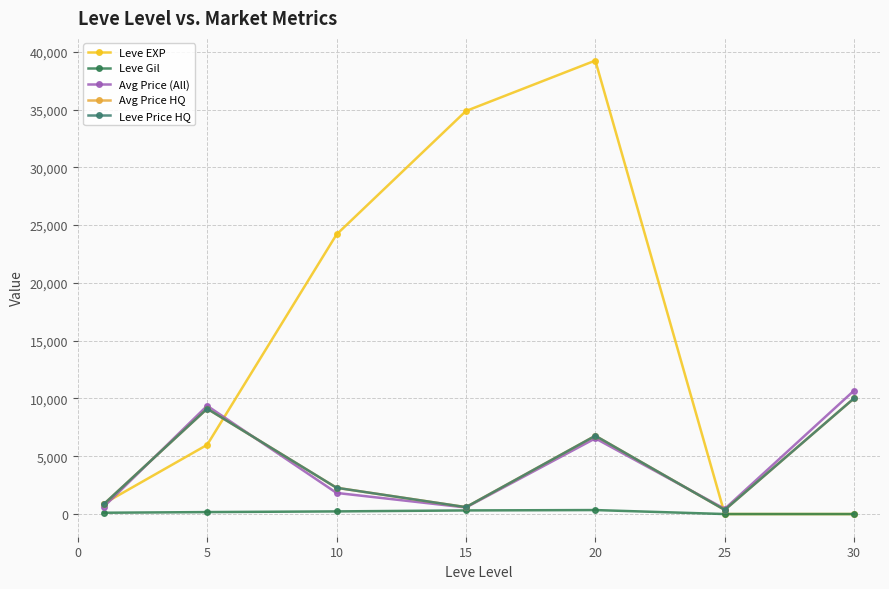

How many lines are shown in the chart?

5